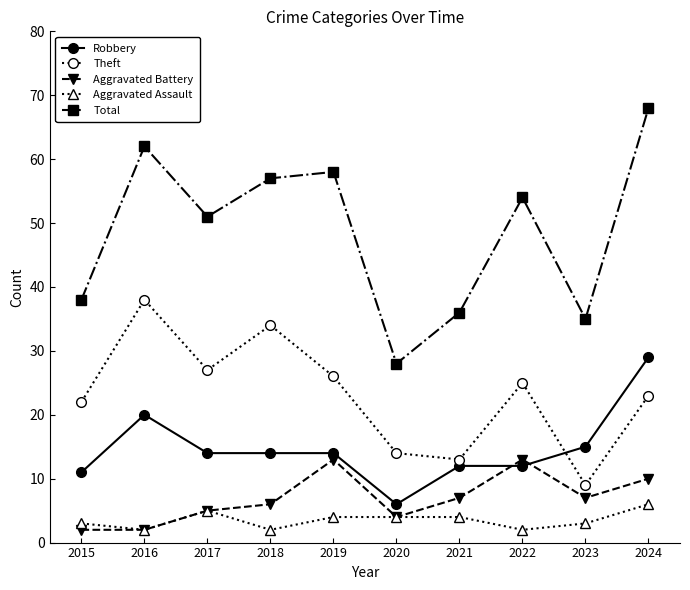

At how many categories does at least one series exceed 59?

2